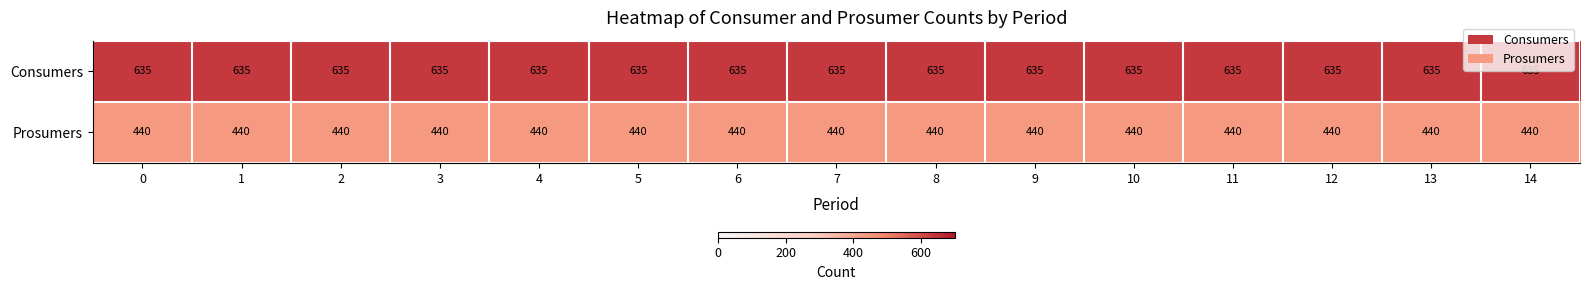

What is the lowest value of the Prosumers series?

440